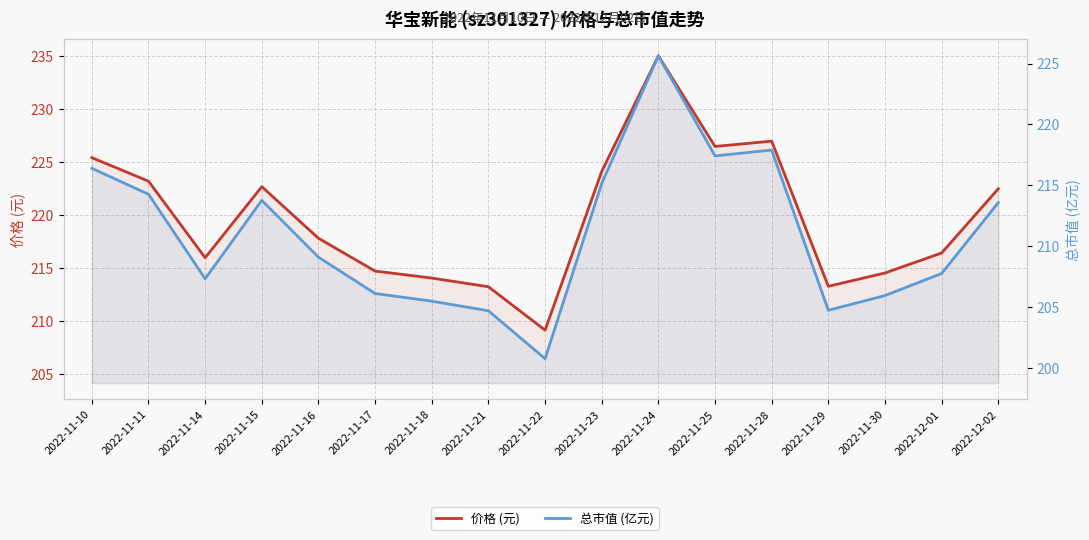

What are all the series names shown in the legend?

价格 (元), 总市值 (亿元)